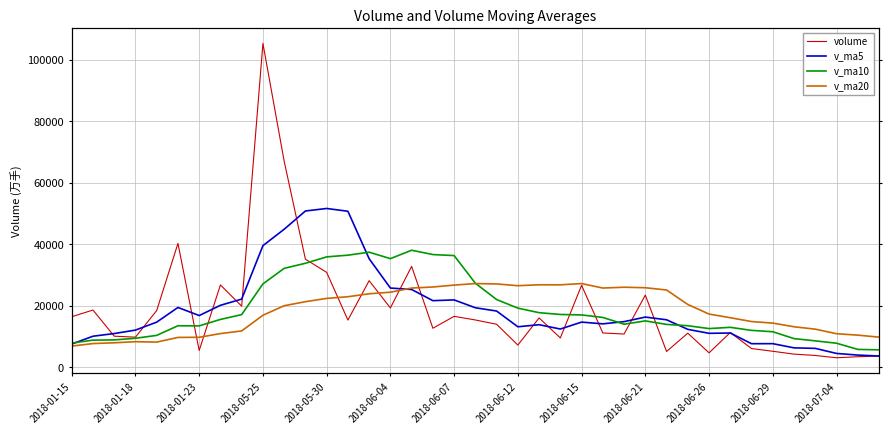

Which series has the widest spread of values?

volume